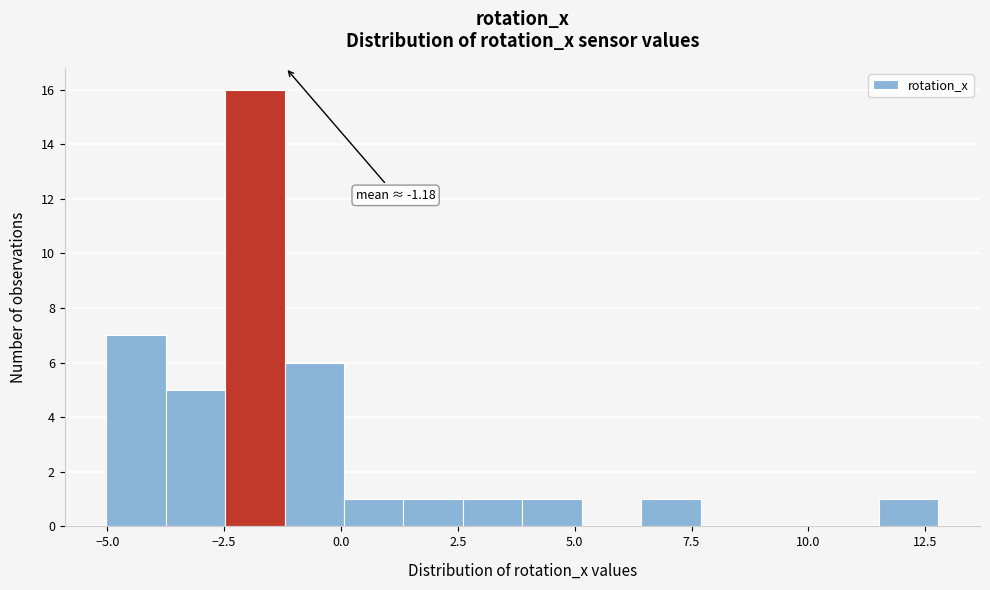

Around what value on the x-axis is the tallest bar? Give the approximate position of its centre, as read against the axis.

-2.0